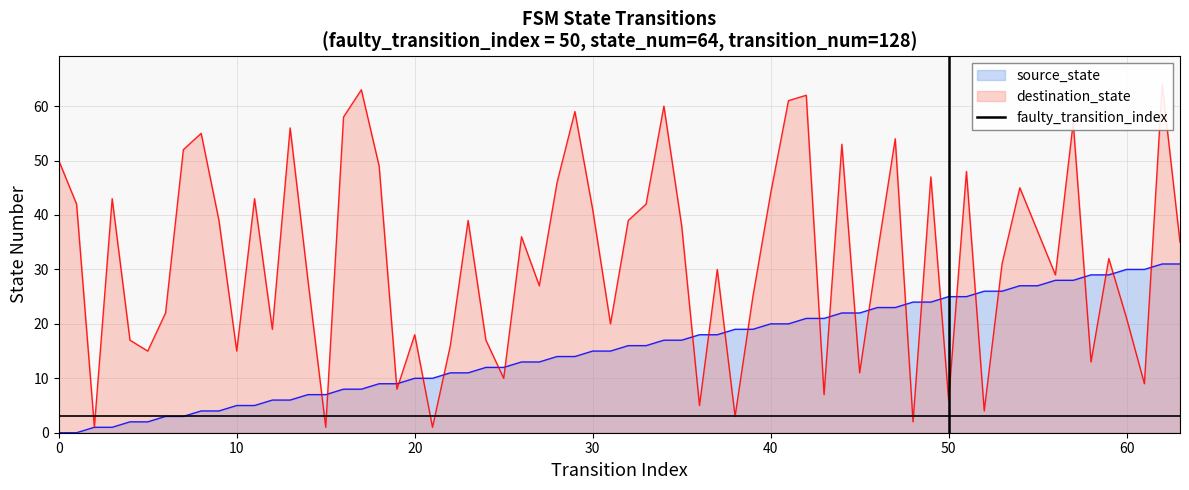

How many values are between 0 and 1?

2